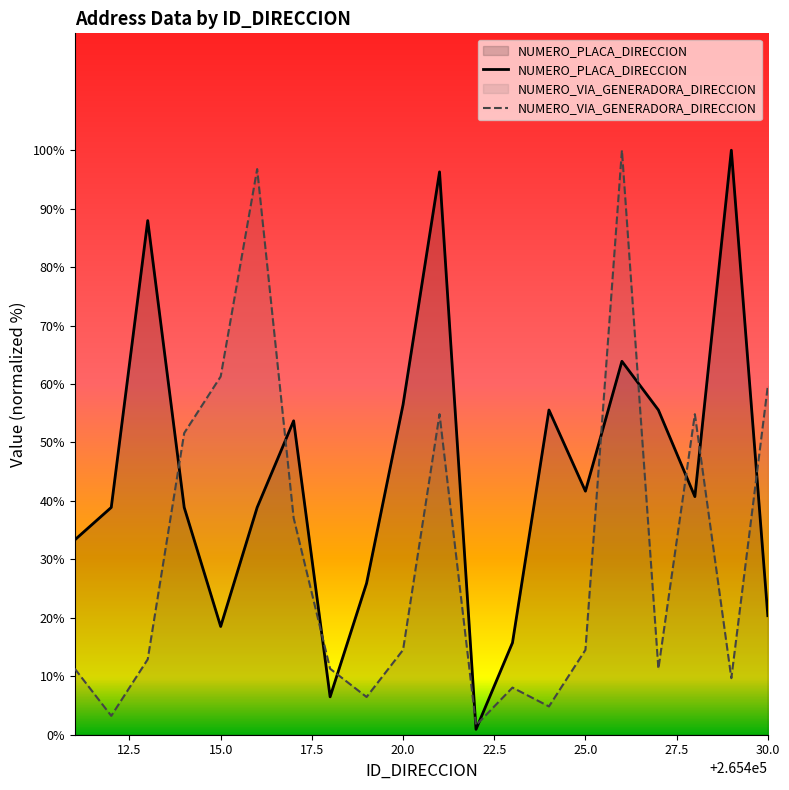

Rank the series at 265412 from lowest to highest value.

NUMERO_VIA_GENERADORA_DIRECCION, NUMERO_PLACA_DIRECCION